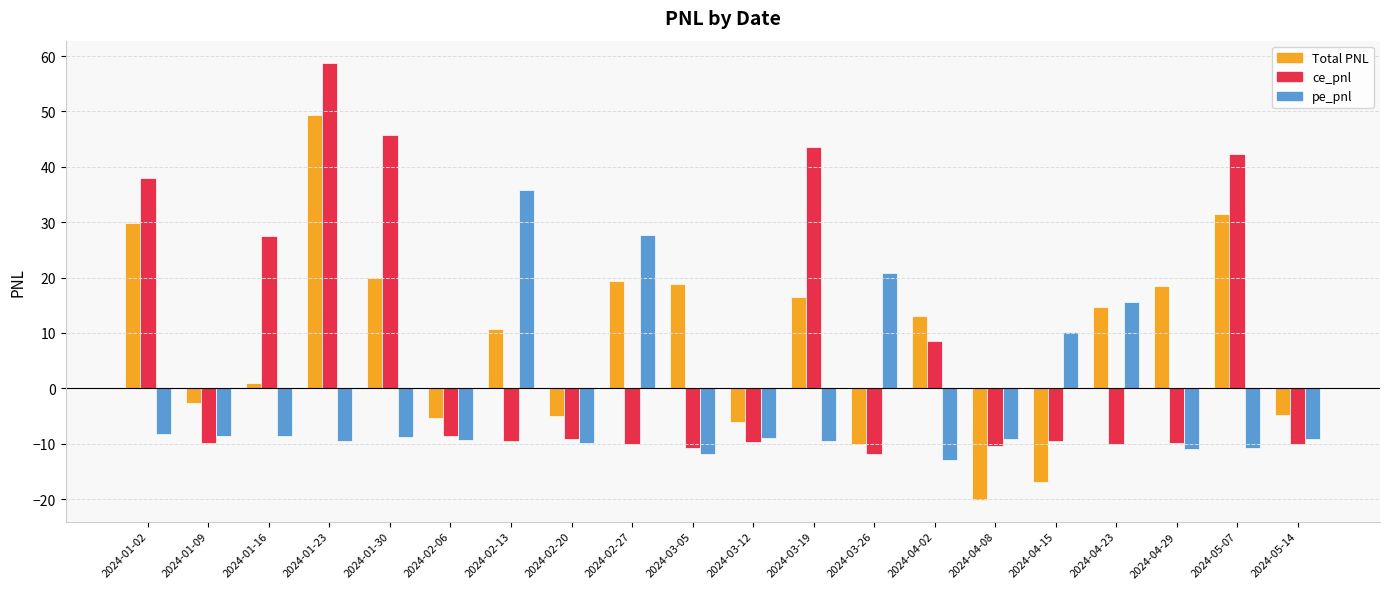

How many values in ce_pnl are above zero?

7